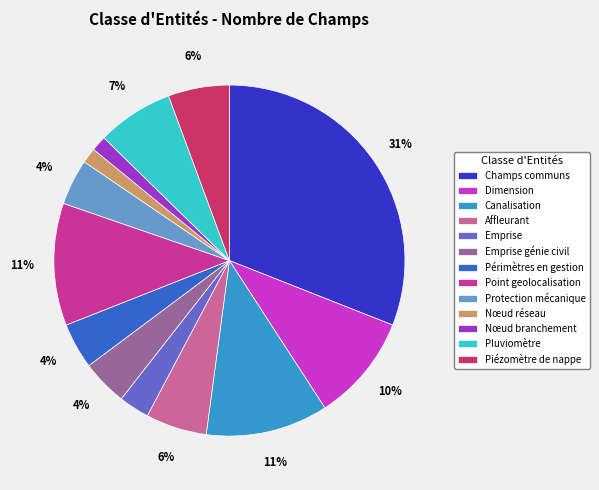

Do Dimension and Nœud réseau together represent more than half of the pie?

No